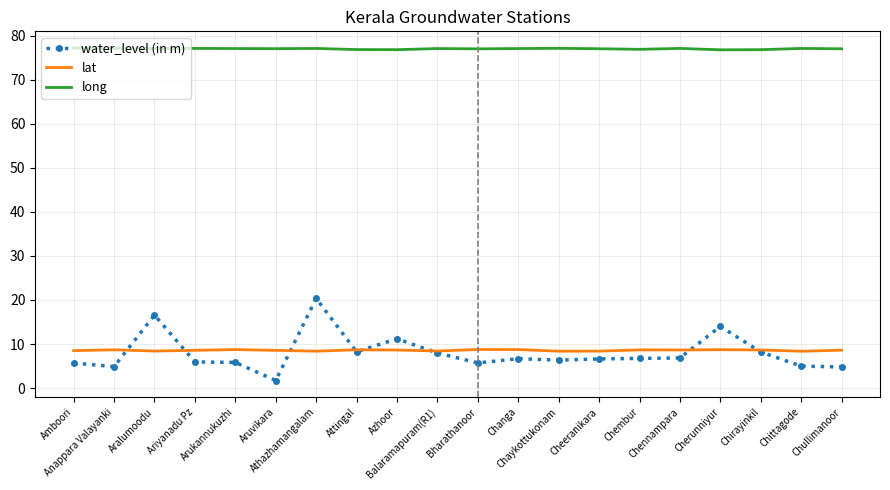

Read the water_level (in m) value at Amboori.

5.7